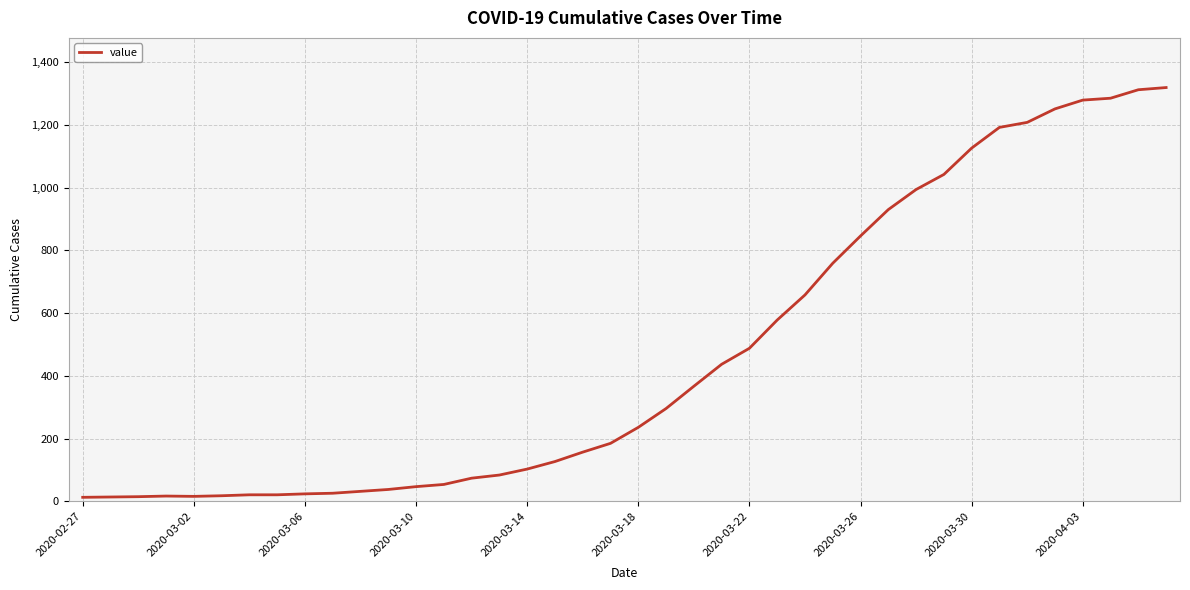

What is the difference between the maximum and minimum values?

1306